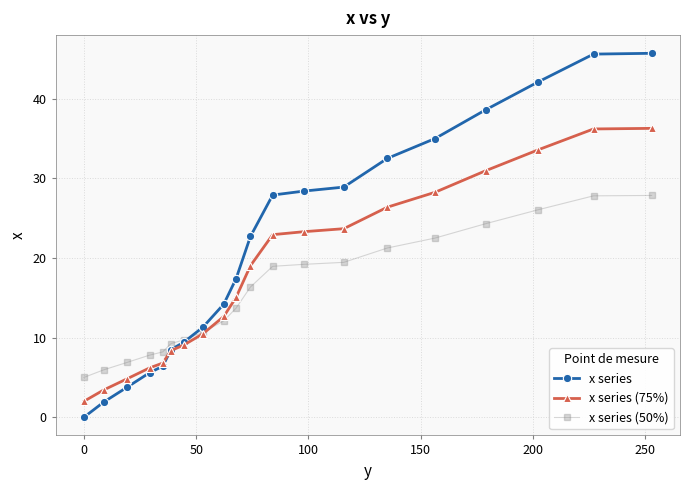

List the series in order of their peak value, lowest first.

x series (50%), x series (75%), x series